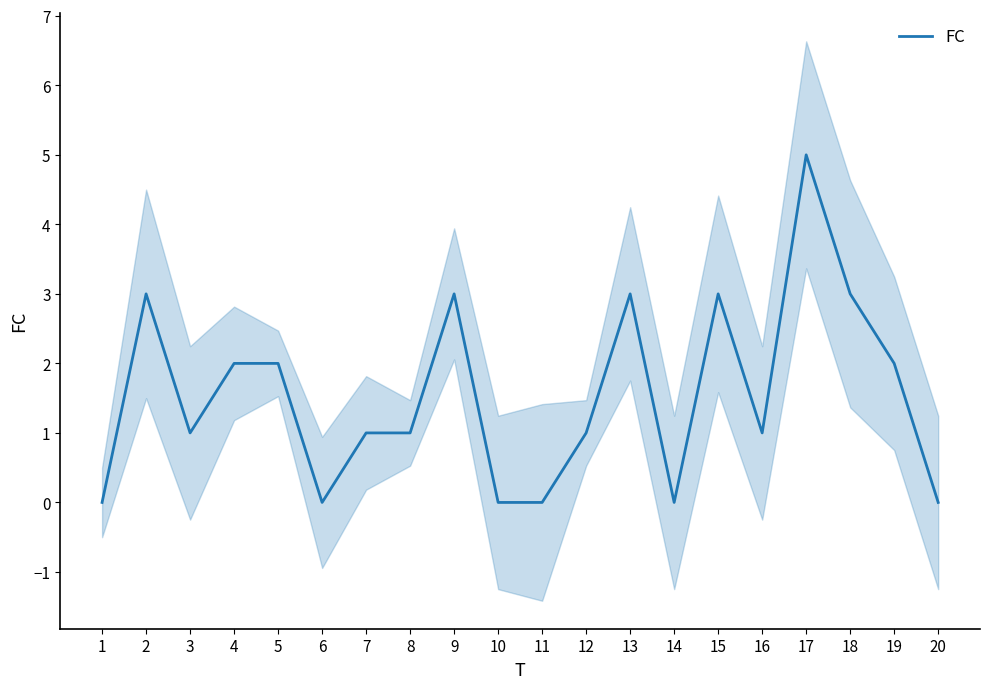

Rank the categories by value from highest to lowest.

17, 2, 9, 13, 15, 18, 4, 5, 19, 3, 7, 8, 12, 16, 1, 6, 10, 11, 14, 20